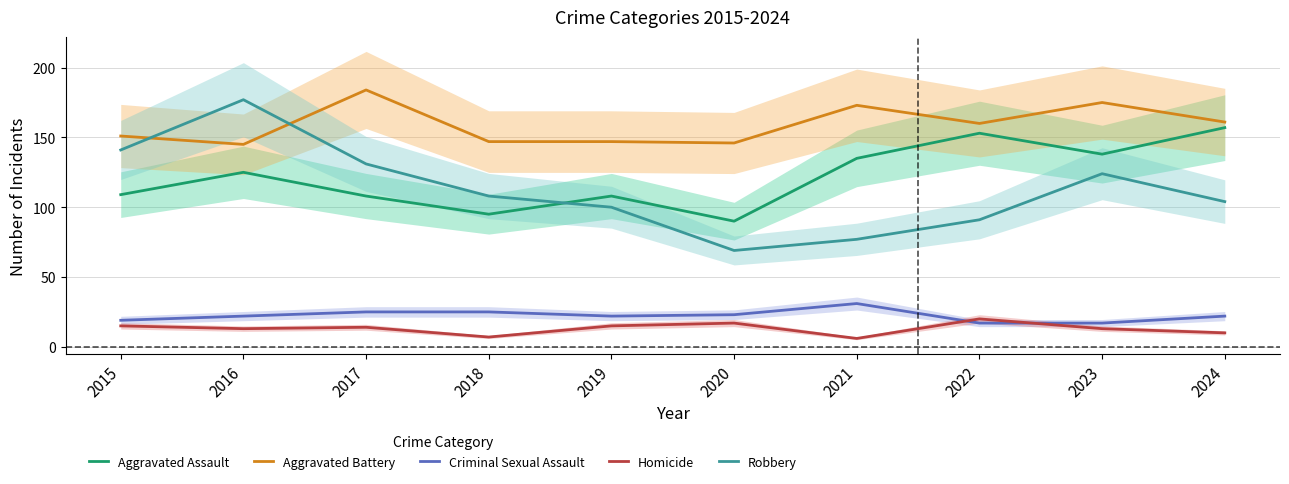

What is the value of the Robbery point at the 5th from the left?

100